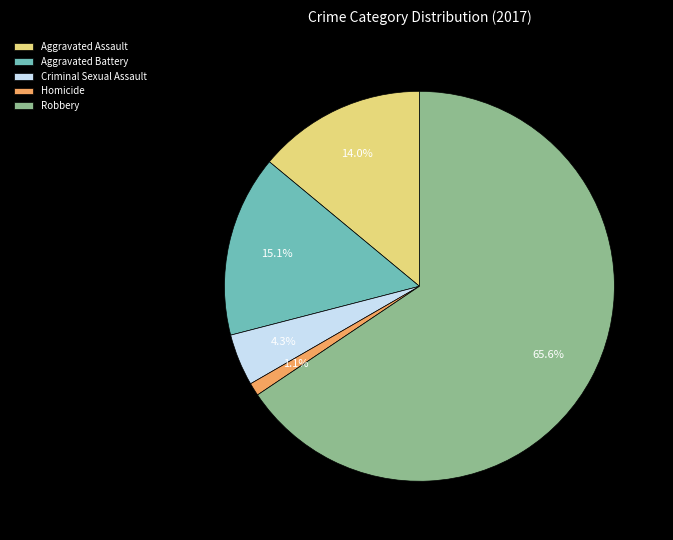

Between Aggravated Battery and Homicide, which is larger?

Aggravated Battery